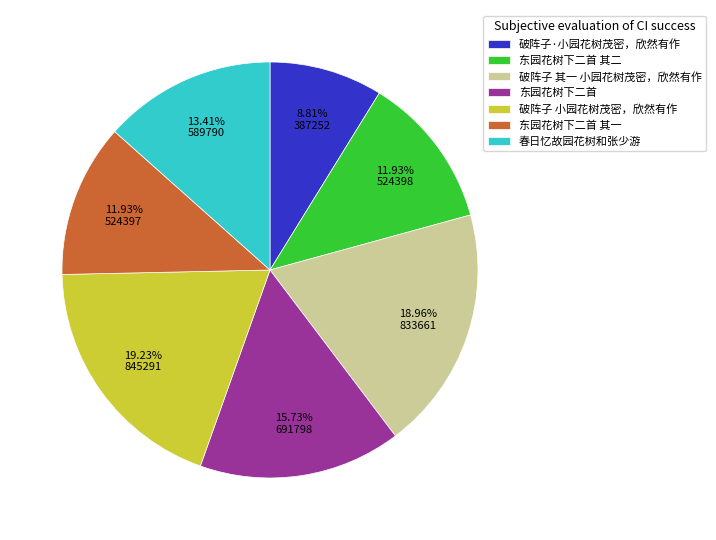

Approximately how many times larger is the value at 春日忆故园花树和张少游 compared to 东园花树下二首 其一?

1.1